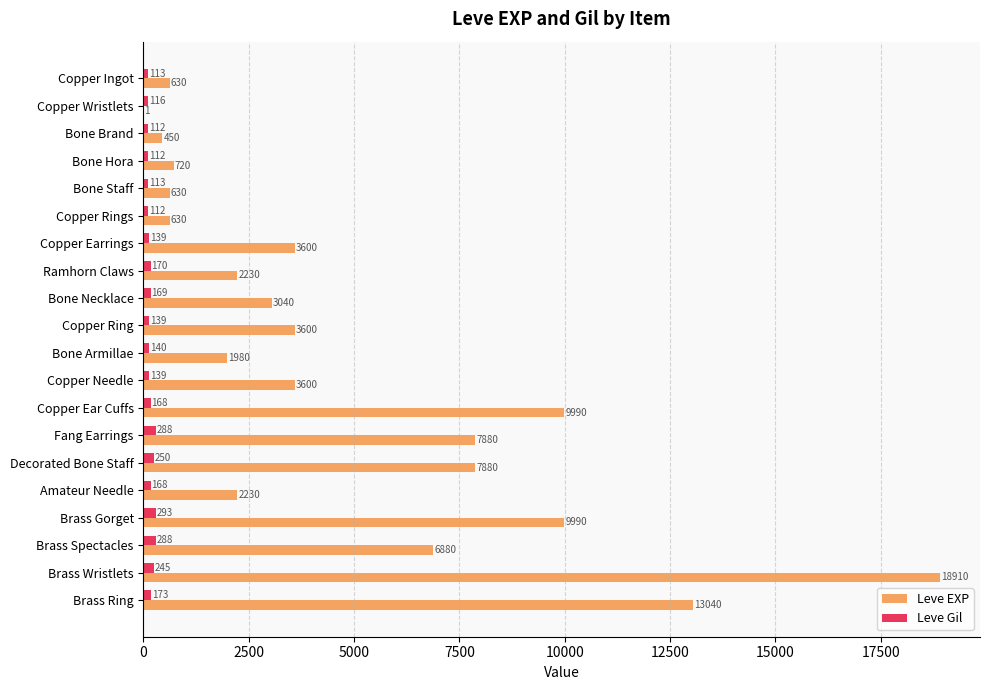

Which series changed the most between Bone Staff and Copper Earrings?

Leve EXP